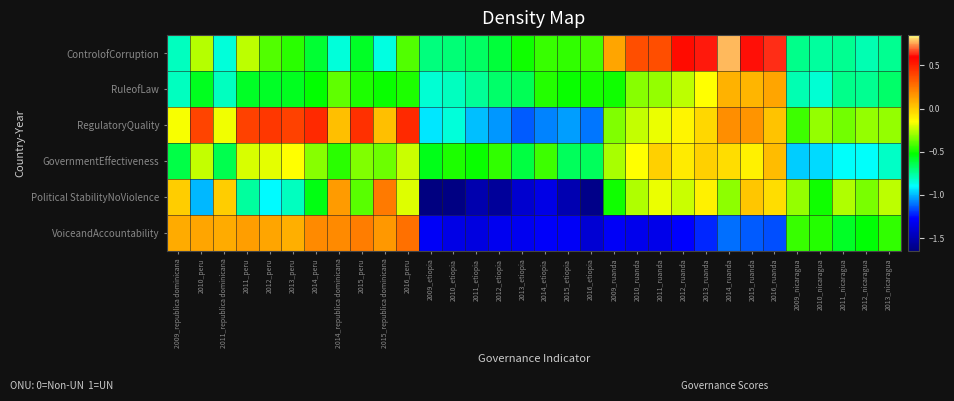

Reading right to left, list all the values displayed in this chart.

ControlofCorruption: 2013_nicaragua=-0.7	2012_nicaragua=-0.8	2011_nicaragua=-0.7	2010_nicaragua=-0.8	2009_nicaragua=-0.7	2016_ruanda=0.6	2015_ruanda=0.6	2014_ruanda=0.8	2013_ruanda=0.6	2012_ruanda=0.6	2011_ruanda=0.4	2010_ruanda=0.4	2009_ruanda=0.1	2016_etiopia=-0.4	2015_etiopia=-0.5	2014_etiopia=-0.4	2013_etiopia=-0.5	2012_etiopia=-0.6	2011_etiopia=-0.7	2010_etiopia=-0.7	2009_etiopia=-0.7	2016_peru=-0.4	2015_republica dominicana=-0.9	2015_peru=-0.6	2014_republica dominicana=-0.8	2014_peru=-0.6	2013_peru=-0.5	2012_peru=-0.4	2011_peru=-0.2	2011_republica dominicana=-0.8	2010_peru=-0.3	2009_republica dominicana=-0.8
RuleofLaw: 2013_nicaragua=-0.7	2012_nicaragua=-0.7	2011_nicaragua=-0.7	2010_nicaragua=-0.8	2009_nicaragua=-0.8	2016_ruanda=0.1	2015_ruanda=0.1	2014_ruanda=0.1	2013_ruanda=-0.1	2012_ruanda=-0.3	2011_ruanda=-0.3	2010_ruanda=-0.3	2009_ruanda=-0.5	2016_etiopia=-0.5	2015_etiopia=-0.5	2014_etiopia=-0.5	2013_etiopia=-0.6	2012_etiopia=-0.7	2011_etiopia=-0.7	2010_etiopia=-0.8	2009_etiopia=-0.8	2016_peru=-0.5	2015_republica dominicana=-0.5	2015_peru=-0.5	2014_republica dominicana=-0.4	2014_peru=-0.5	2013_peru=-0.6	2012_peru=-0.6	2011_peru=-0.6	2011_republica dominicana=-0.8	2010_peru=-0.6	2009_republica dominicana=-0.8
RegulatoryQuality: 2013_nicaragua=-0.3	2012_nicaragua=-0.3	2011_nicaragua=-0.4	2010_nicaragua=-0.3	2009_nicaragua=-0.4	2016_ruanda=0.0	2015_ruanda=0.2	2014_ruanda=0.2	2013_ruanda=-0.0	2012_ruanda=-0.1	2011_ruanda=-0.2	2010_ruanda=-0.2	2009_ruanda=-0.3	2016_etiopia=-1.1	2015_etiopia=-1.0	2014_etiopia=-1.1	2013_etiopia=-1.1	2012_etiopia=-1.1	2011_etiopia=-1.0	2010_etiopia=-0.8	2009_etiopia=-0.9	2016_peru=0.5	2015_republica dominicana=0.0	2015_peru=0.5	2014_republica dominicana=0.0	2014_peru=0.5	2013_peru=0.4	2012_peru=0.4	2011_peru=0.4	2011_republica dominicana=-0.2	2010_peru=0.4	2009_republica dominicana=-0.2
GovernmentEffectiveness: 2013_nicaragua=-0.8	2012_nicaragua=-0.9	2011_nicaragua=-0.9	2010_nicaragua=-1.0	2009_nicaragua=-1.0	2016_ruanda=0.0	2015_ruanda=-0.1	2014_ruanda=-0.0	2013_ruanda=-0.0	2012_ruanda=-0.1	2011_ruanda=-0.0	2010_ruanda=-0.2	2009_ruanda=-0.3	2016_etiopia=-0.7	2015_etiopia=-0.7	2014_etiopia=-0.4	2013_etiopia=-0.6	2012_etiopia=-0.5	2011_etiopia=-0.5	2010_etiopia=-0.5	2009_etiopia=-0.6	2016_peru=-0.2	2015_republica dominicana=-0.4	2015_peru=-0.3	2014_republica dominicana=-0.5	2014_peru=-0.3	2013_peru=-0.2	2012_peru=-0.2	2011_peru=-0.2	2011_republica dominicana=-0.6	2010_peru=-0.2	2009_republica dominicana=-0.6
Political StabilityNoViolence: 2013_nicaragua=-0.2	2012_nicaragua=-0.3	2011_nicaragua=-0.3	2010_nicaragua=-0.5	2009_nicaragua=-0.3	2016_ruanda=-0.1	2015_ruanda=0.0	2014_ruanda=-0.3	2013_ruanda=-0.1	2012_ruanda=-0.2	2011_ruanda=-0.2	2010_ruanda=-0.3	2009_ruanda=-0.5	2016_etiopia=-1.6	2015_etiopia=-1.5	2014_etiopia=-1.3	2013_etiopia=-1.4	2012_etiopia=-1.6	2011_etiopia=-1.5	2010_etiopia=-1.6	2009_etiopia=-1.6	2016_peru=-0.2	2015_republica dominicana=0.2	2015_peru=-0.4	2014_republica dominicana=0.1	2014_peru=-0.6	2013_peru=-0.8	2012_peru=-0.9	2011_peru=-0.8	2011_republica dominicana=-0.0	2010_peru=-1.0	2009_republica dominicana=-0.0
VoiceandAccountability: 2013_nicaragua=-0.5	2012_nicaragua=-0.5	2011_nicaragua=-0.6	2010_nicaragua=-0.5	2009_nicaragua=-0.4	2016_ruanda=-1.2	2015_ruanda=-1.1	2014_ruanda=-1.1	2013_ruanda=-1.2	2012_ruanda=-1.3	2011_ruanda=-1.3	2010_ruanda=-1.3	2009_ruanda=-1.3	2016_etiopia=-1.4	2015_etiopia=-1.3	2014_etiopia=-1.3	2013_etiopia=-1.3	2012_etiopia=-1.3	2011_etiopia=-1.4	2010_etiopia=-1.3	2009_etiopia=-1.3	2016_peru=0.3	2015_republica dominicana=0.2	2015_peru=0.2	2014_republica dominicana=0.2	2014_peru=0.2	2013_peru=0.1	2012_peru=0.1	2011_peru=0.1	2011_republica dominicana=0.1	2010_peru=0.1	2009_republica dominicana=0.1